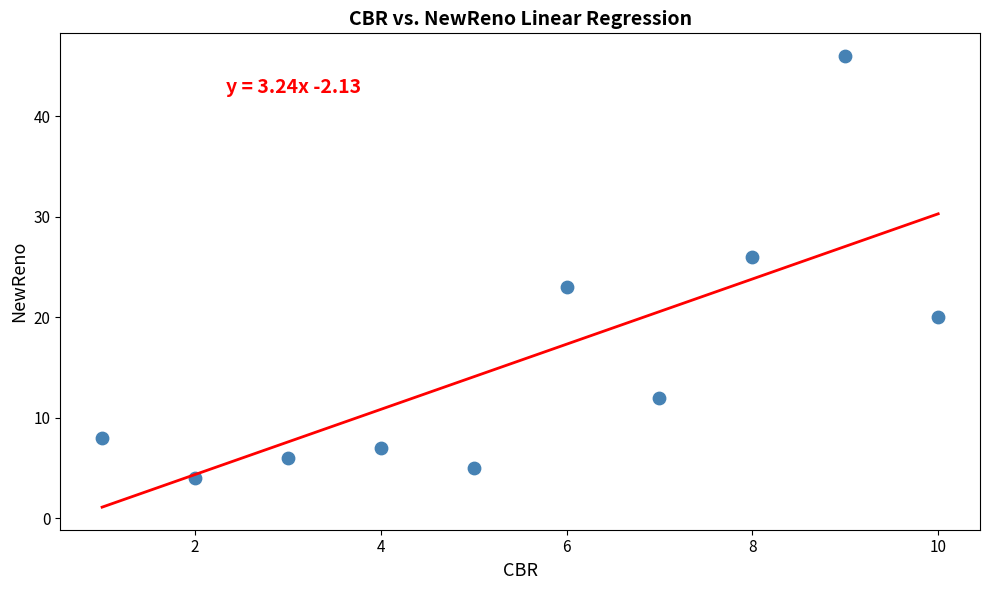

What is the average Y value?

16